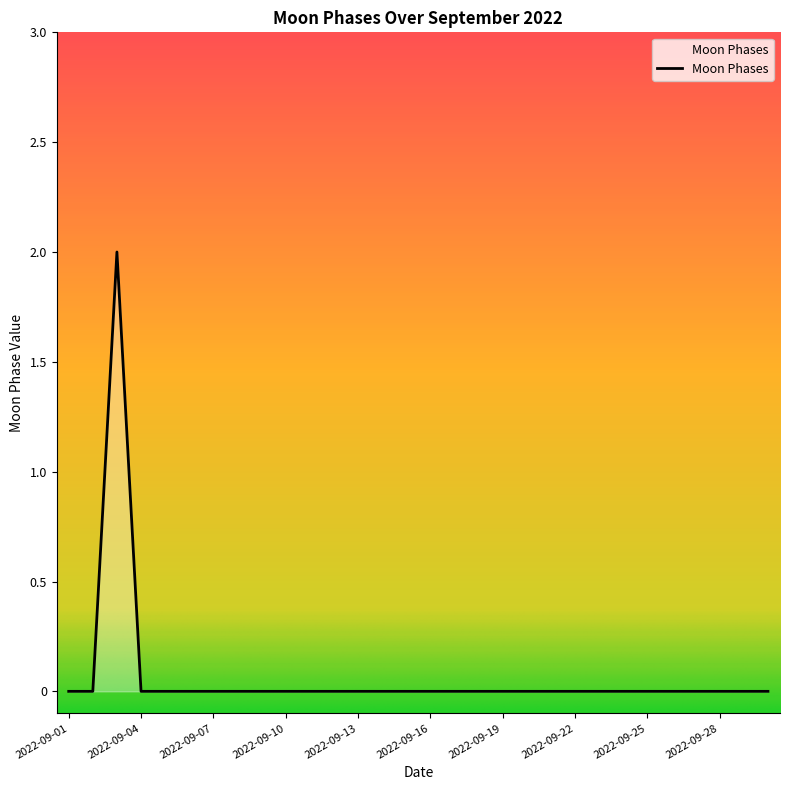

How many lines are shown in the chart?

1